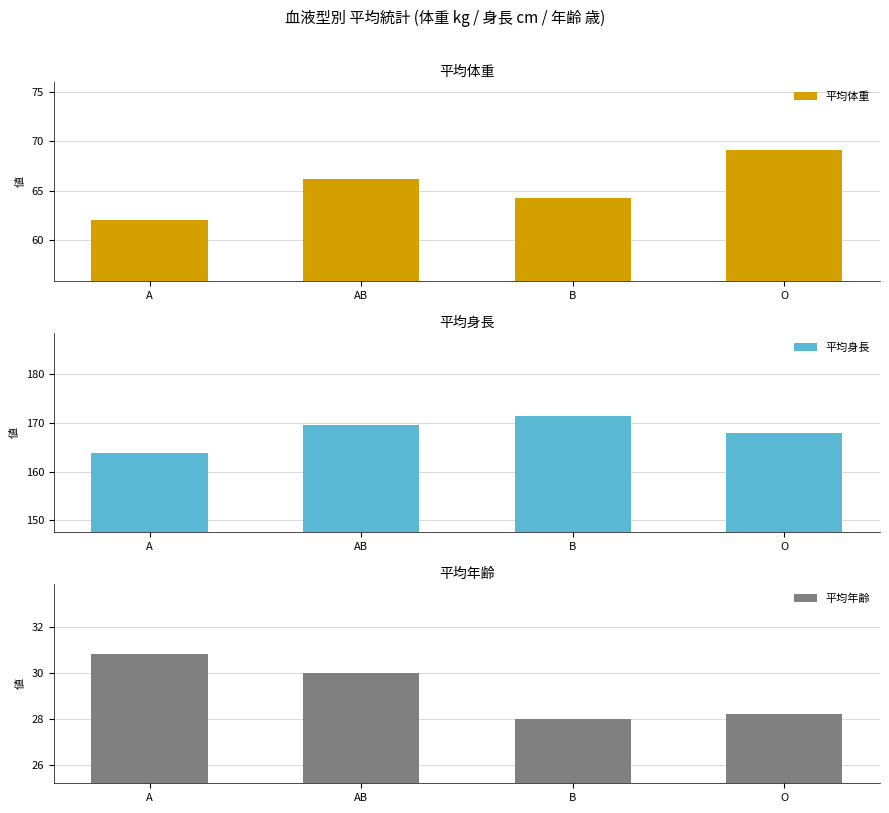

True or false: 平均体重 has a value of 69.1 at O.

True